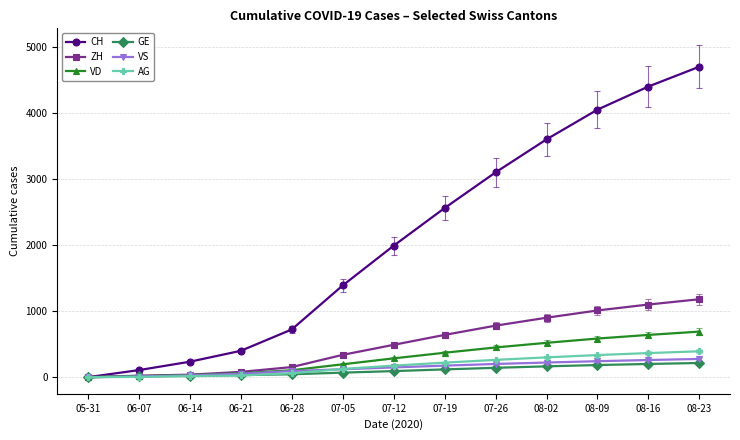

What is the difference between the maximum and minimum values in the AG series?

392